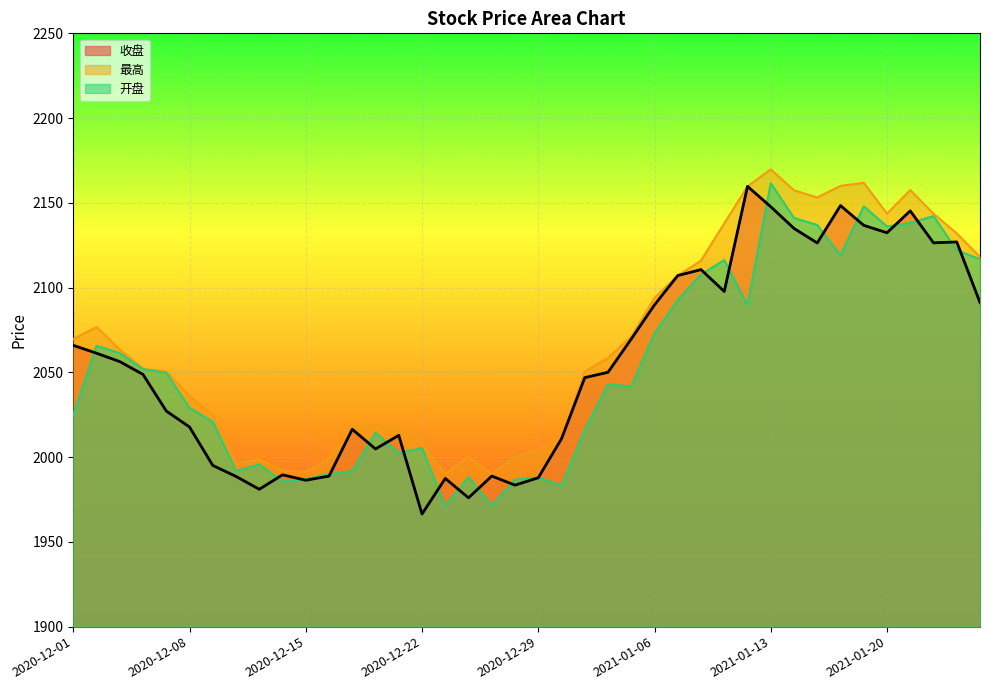

At which category is the sum across all series the highest?

2021-01-13